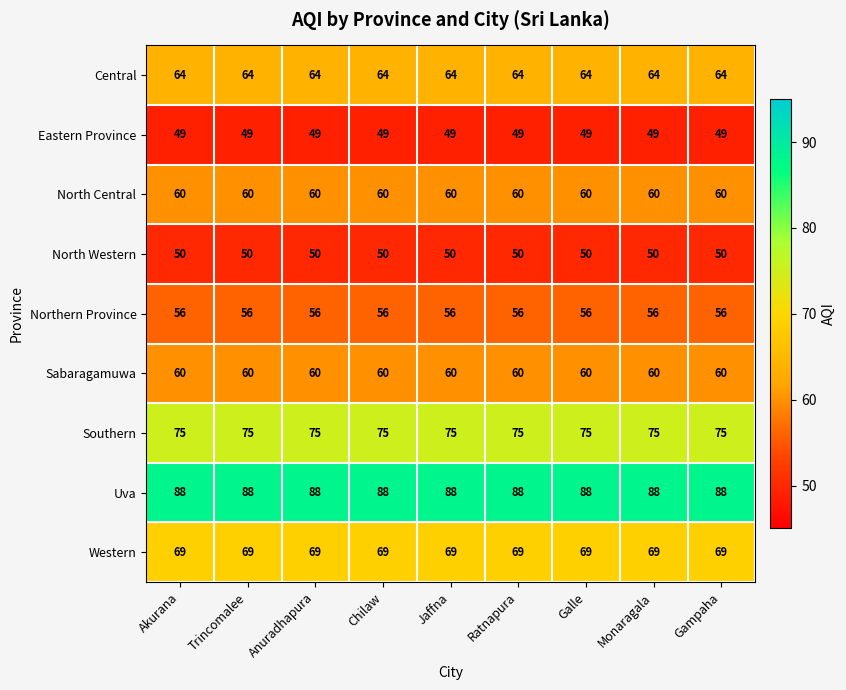

What is the average value of the Sabaragamuwa series?

60